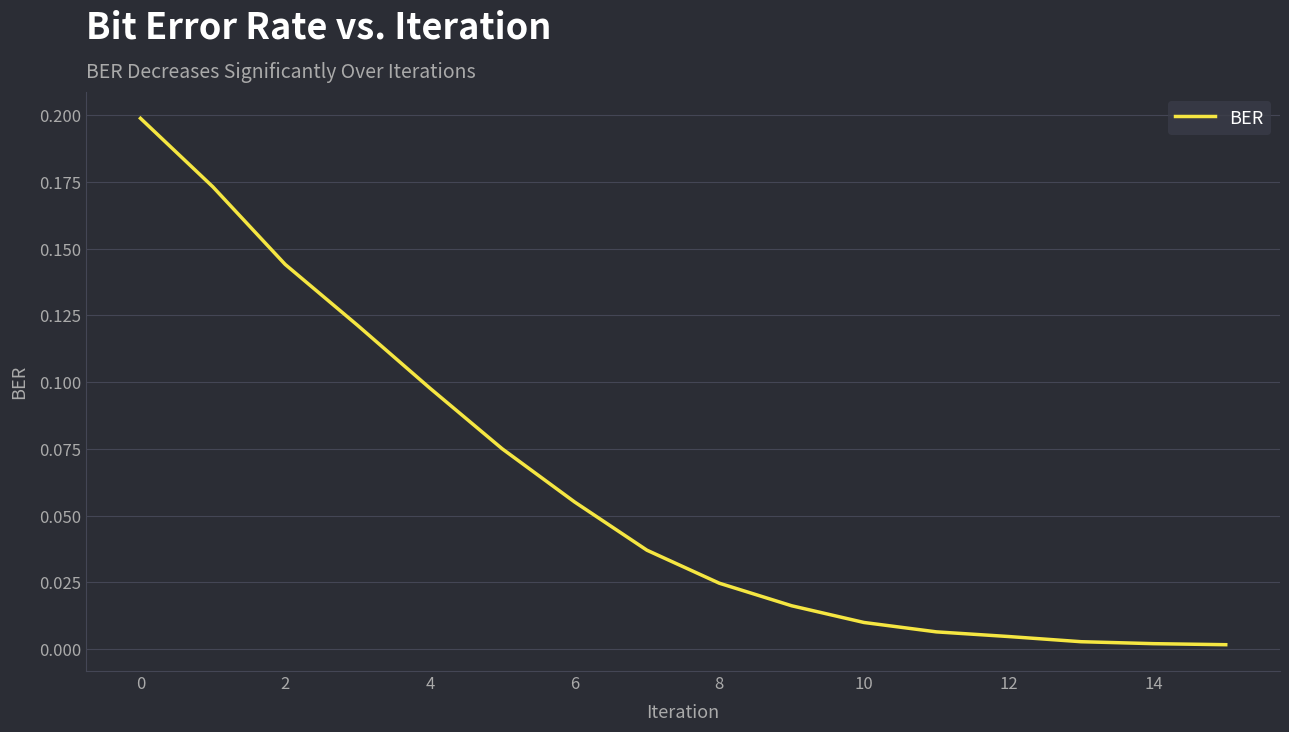

What is the greatest value displayed?

0.2